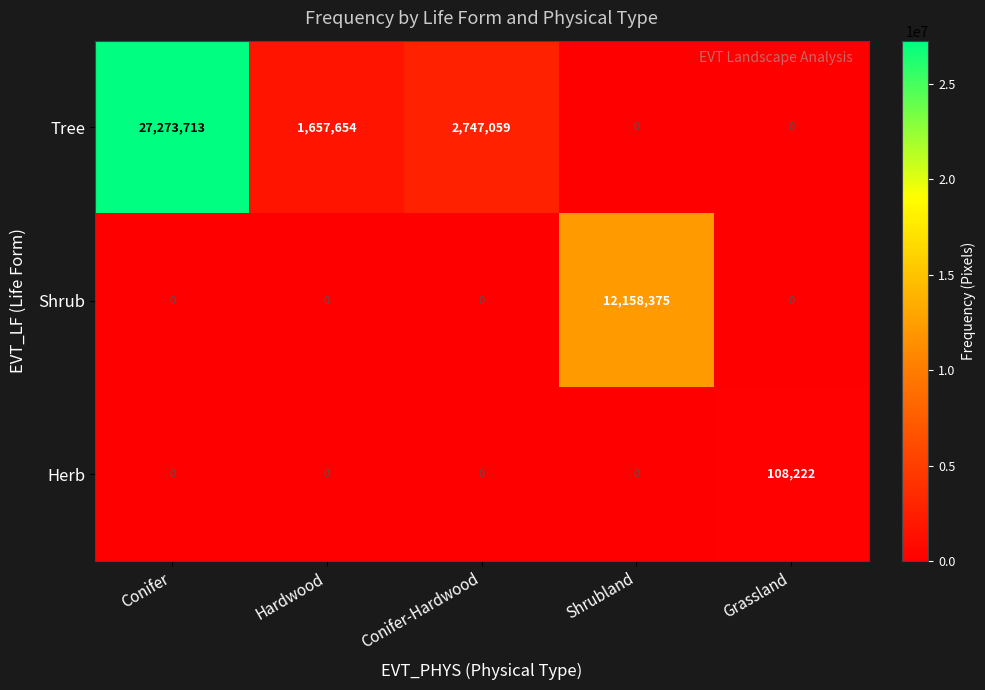

What is the greatest value displayed?

27273713